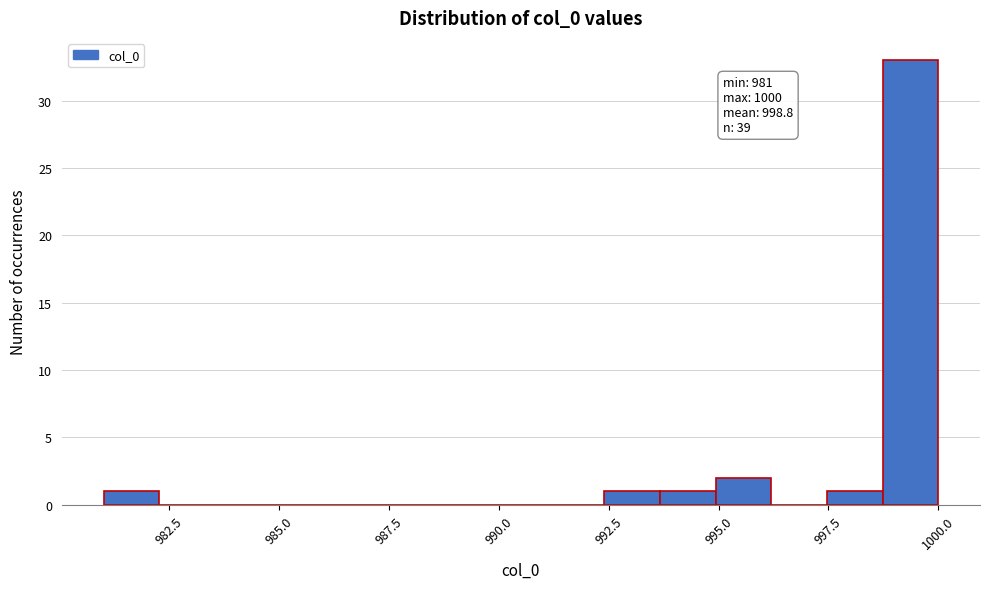

Around what value on the x-axis is the tallest bar? Give the approximate position of its centre, as read against the axis.

999.5